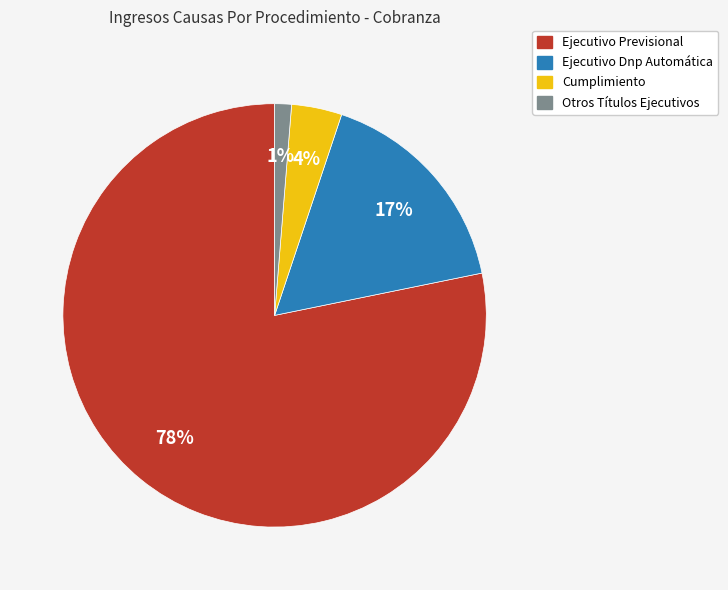

To the nearest percent, what is the difference between the largest and smallest slice percentages?

77%